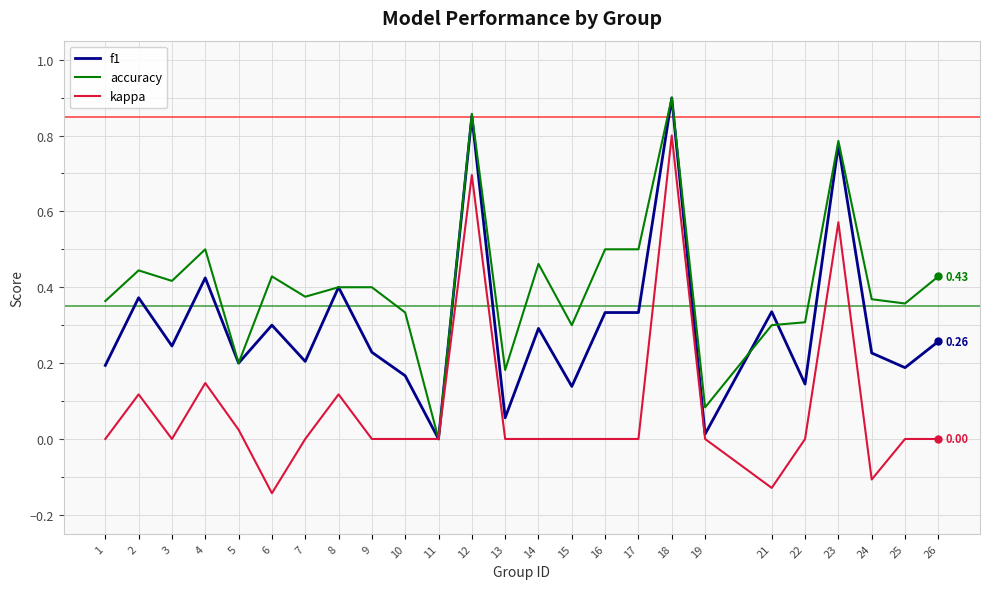

True or false: accuracy has a value of 0.5 at 4.

True